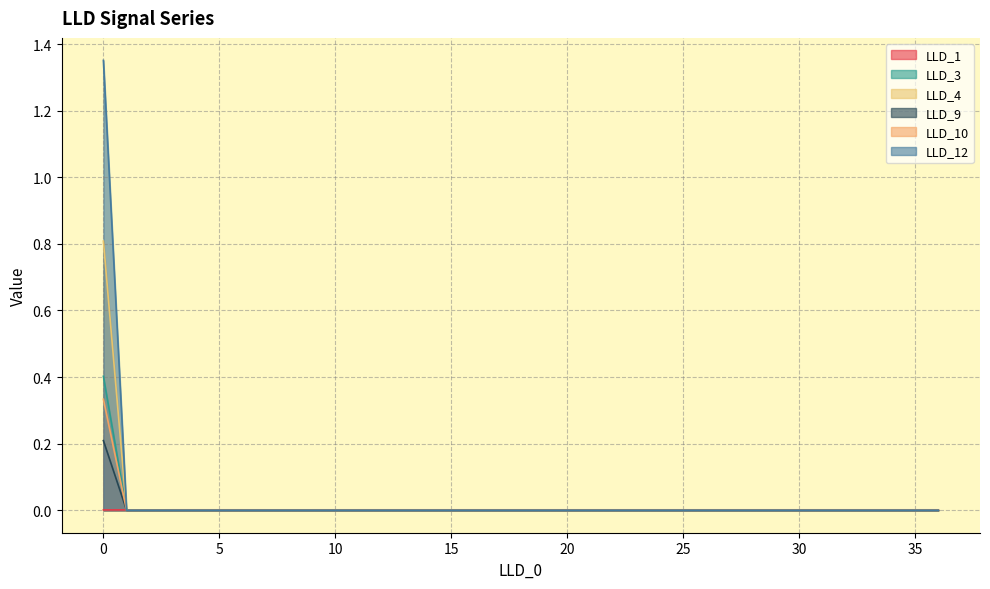

The LLD_3 series shows -0.7 at 24. True or false?

False